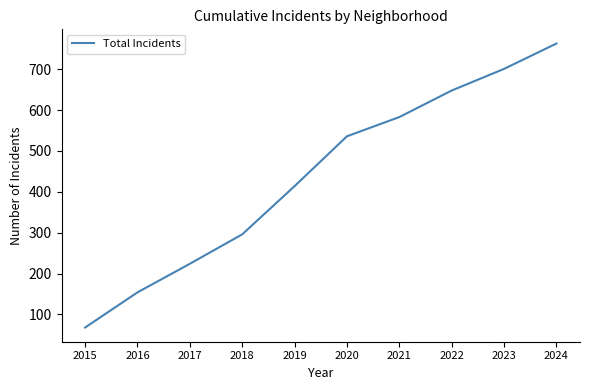

What is the ratio of the value at 2019 to the value at 2018?

1.4